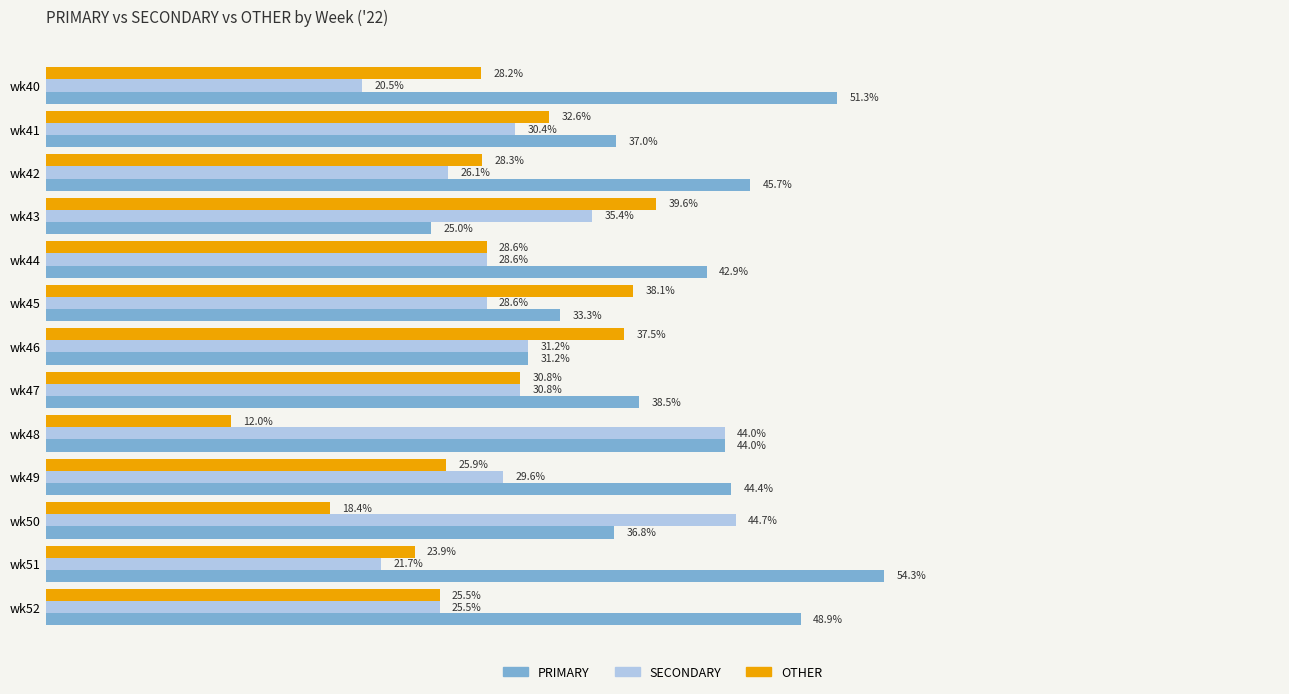

At which category does the chart reach its minimum across all series?

wk48